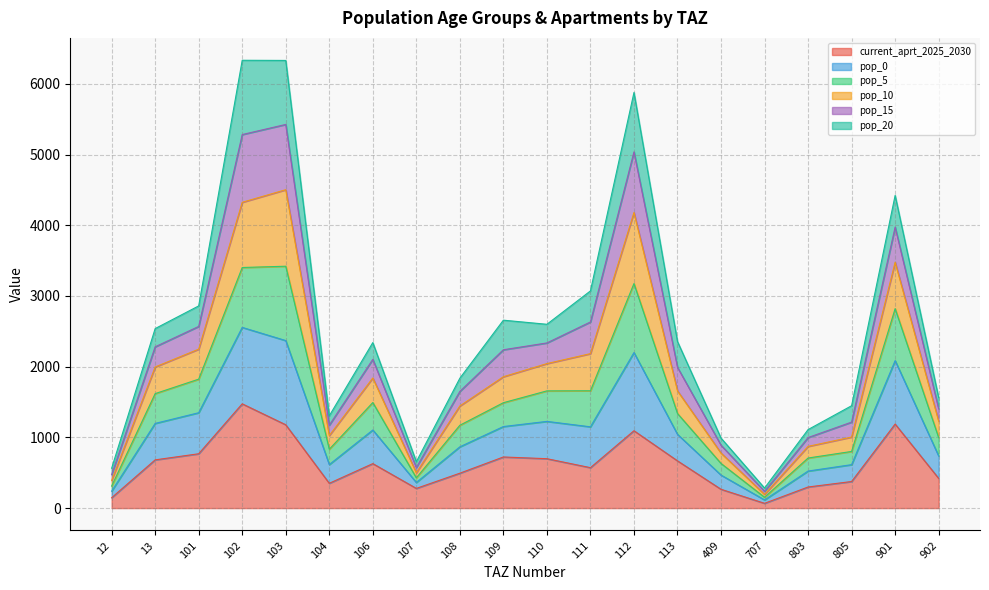

At which category is the sum across all series the highest?

103